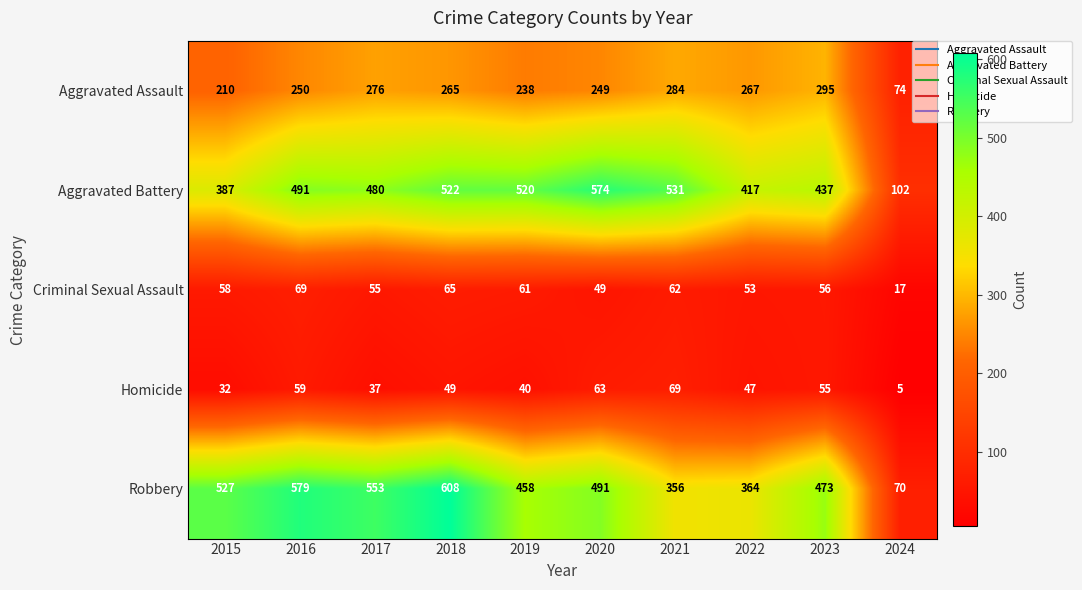

What is the total value across all series at 2016?

1448